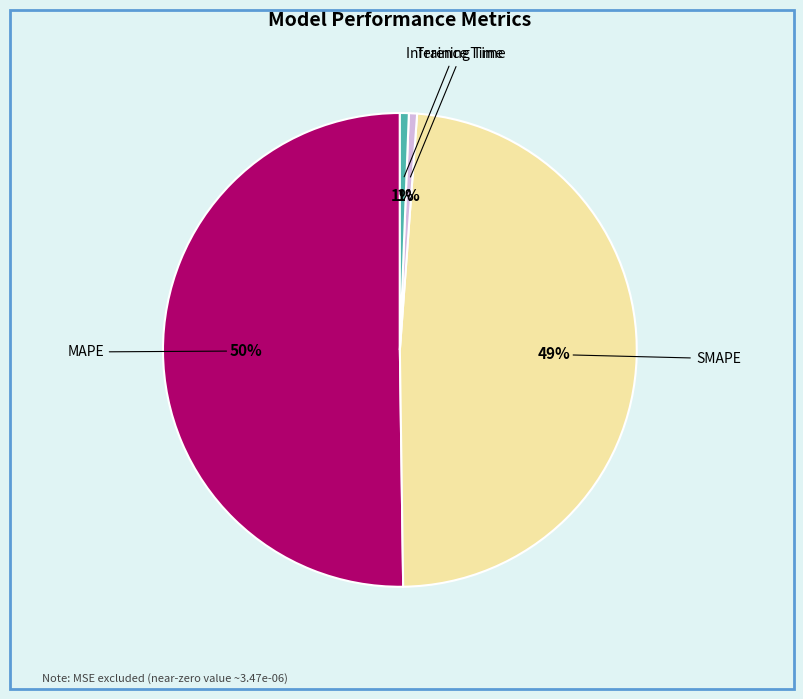

Which category has the biggest portion of the pie?

MAPE